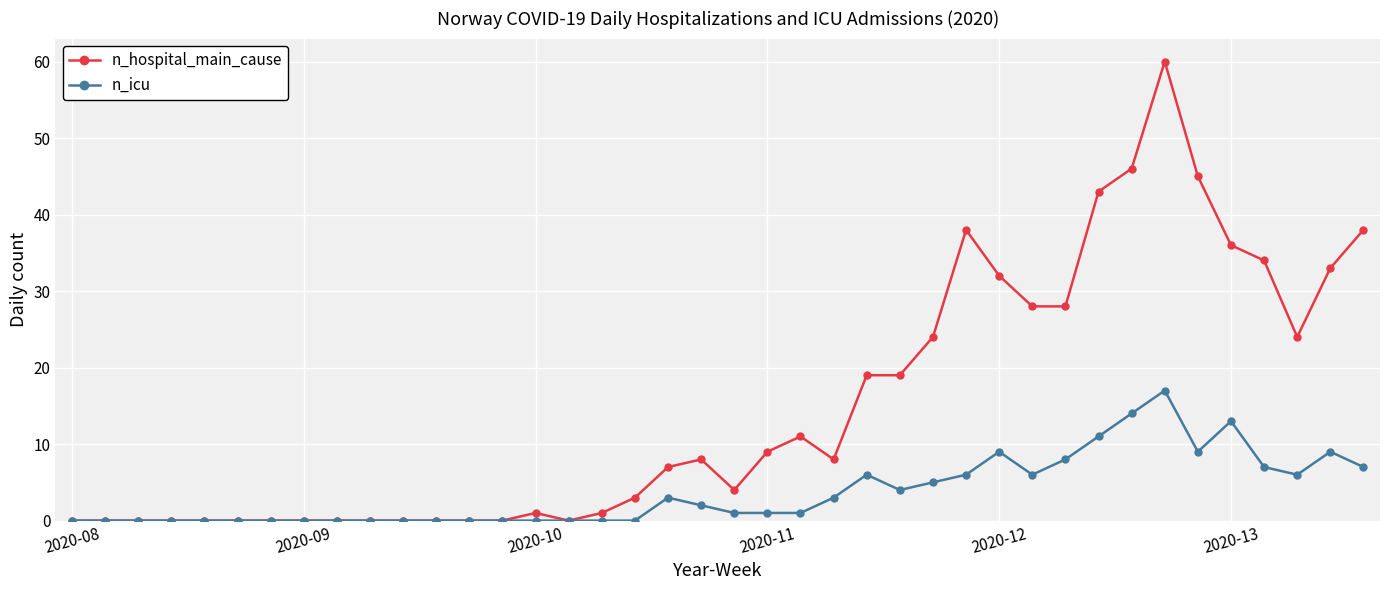

Which series has the largest total across all categories?

n_hospital_main_cause